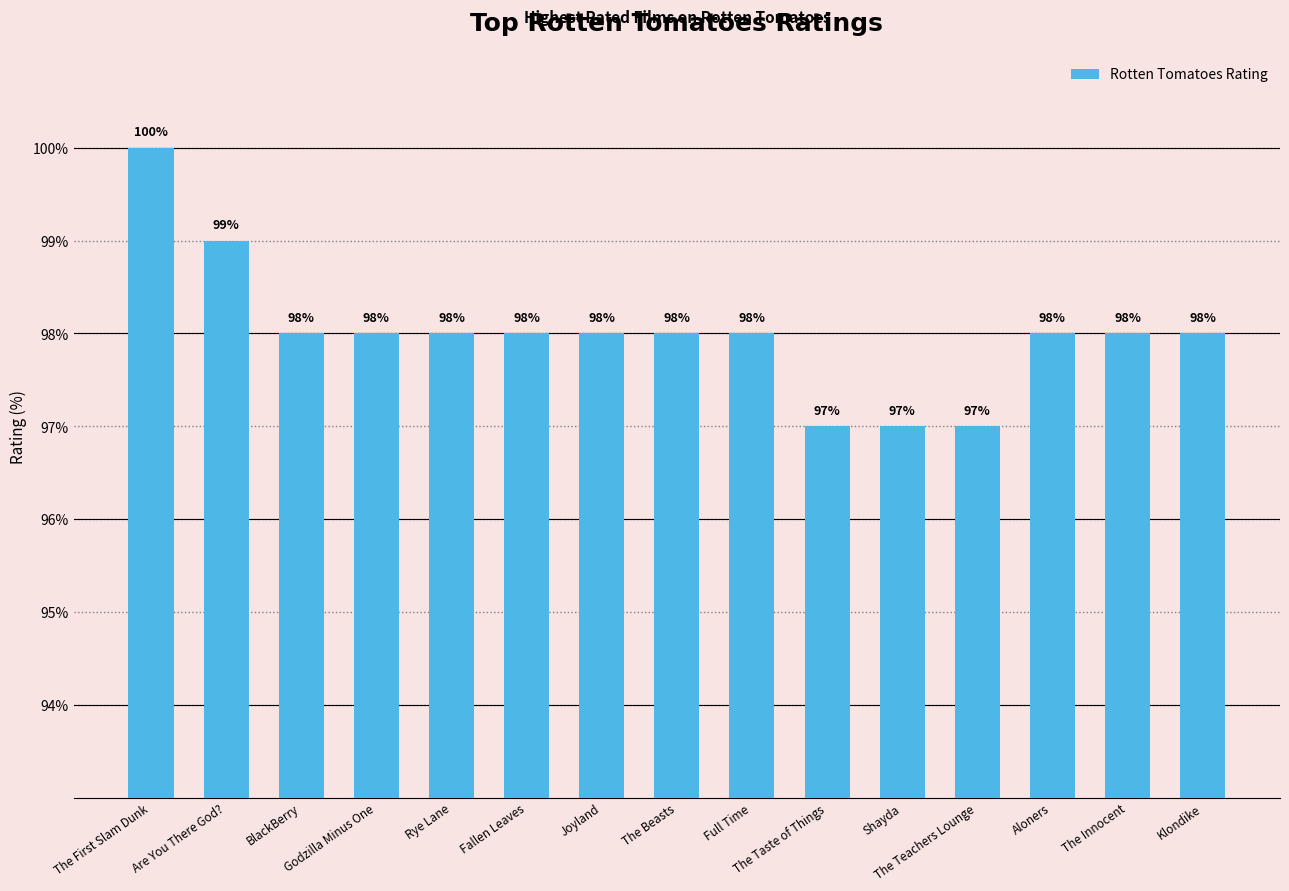

What is the average value?

98